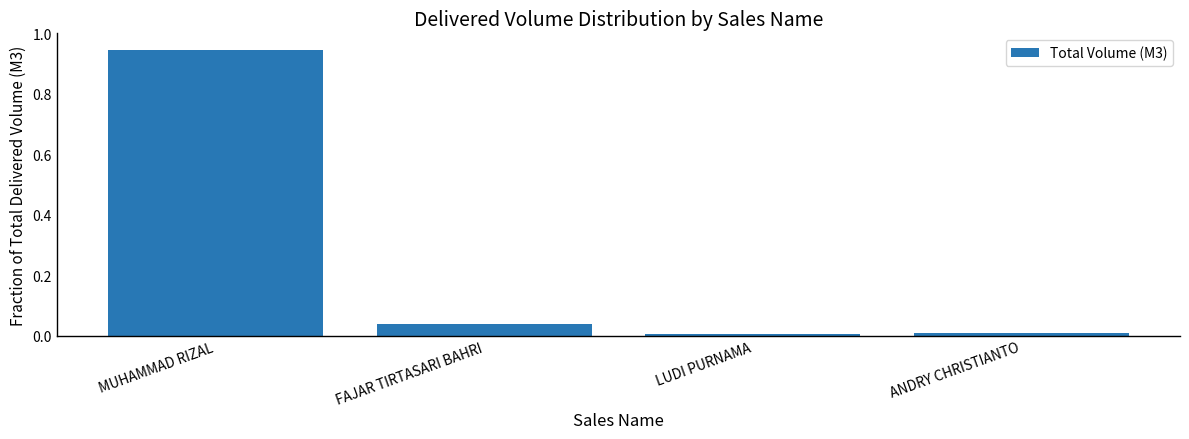

What is the label of the 3rd bar from the right?

FAJAR TIRTASARI BAHRI